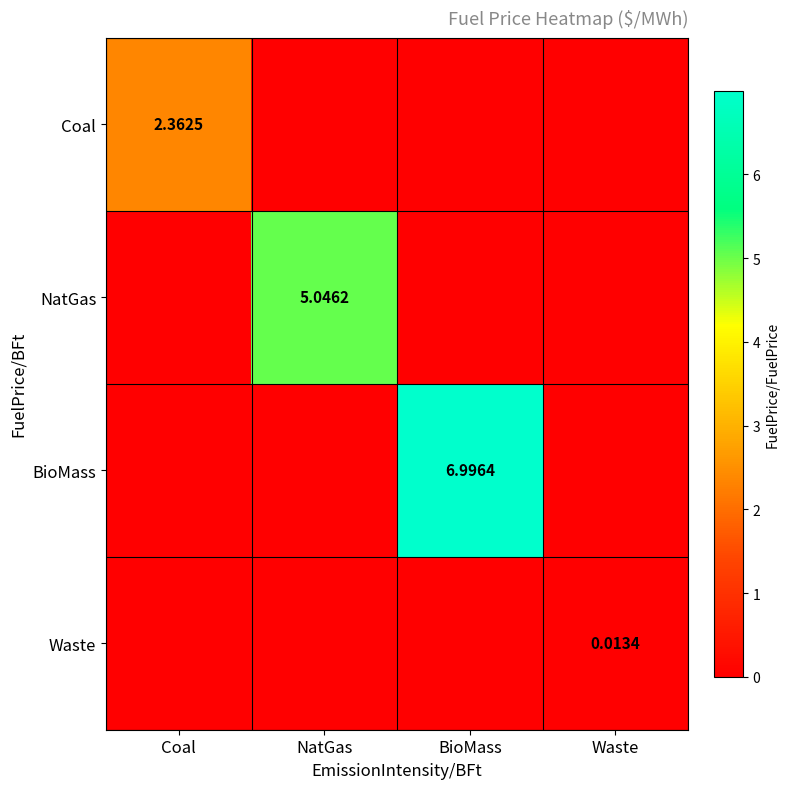

What is the difference between the maximum and second lowest values in the Coal series?

2.4